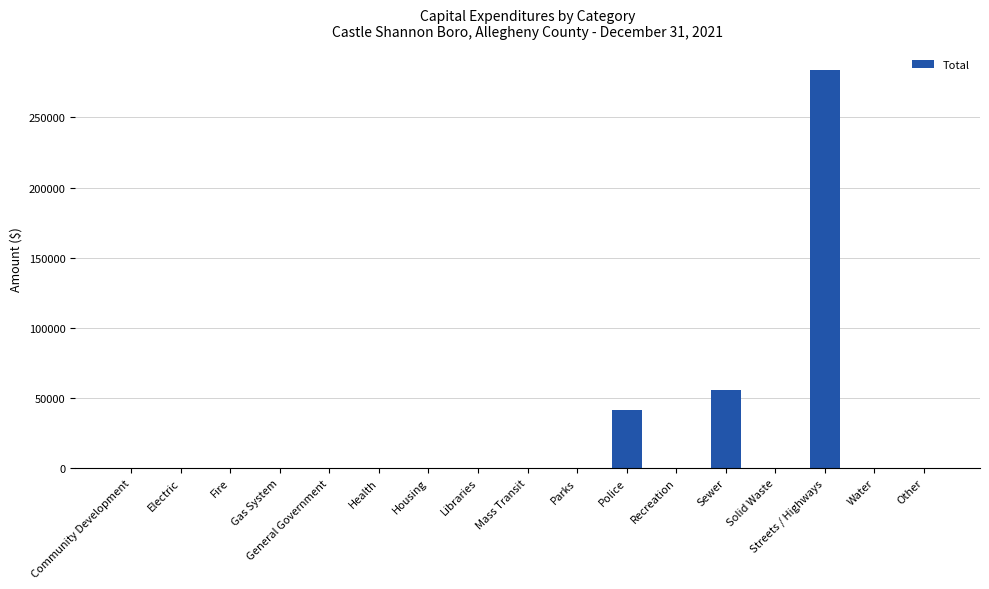

What is the sum of the values at Police and Mass Transit?

41000